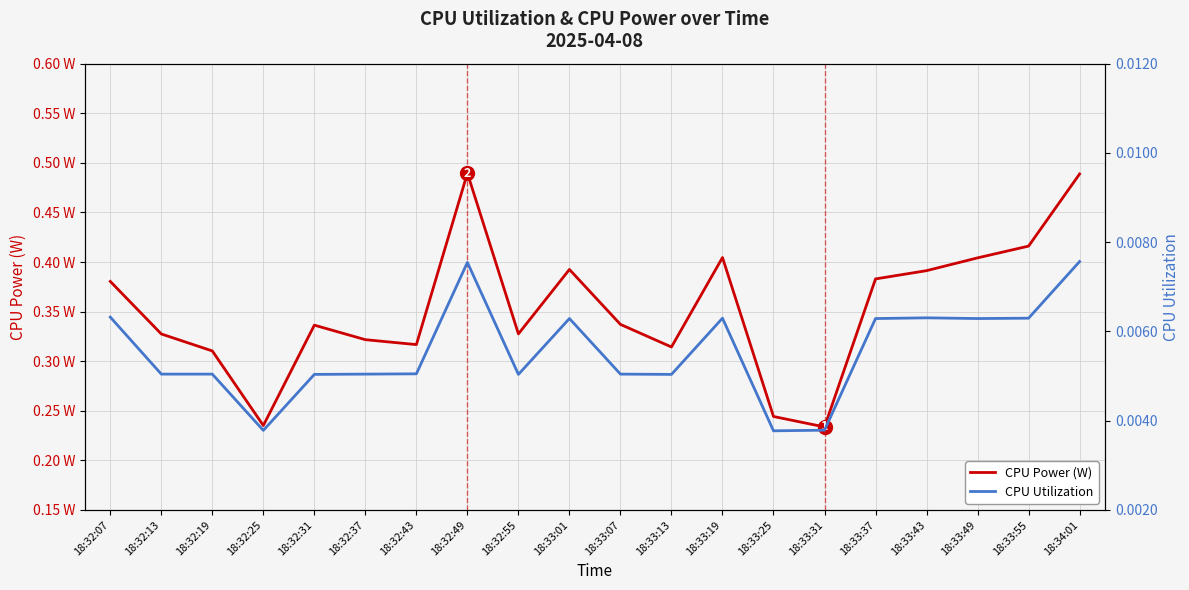

Which series changed the most between 18:32:13 and 18:33:55?

CPU Power (W)